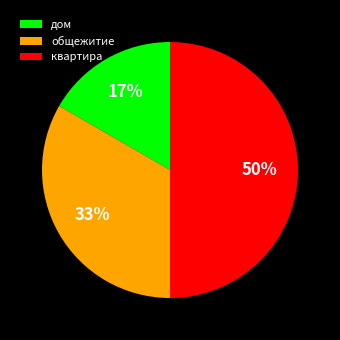

True or false: общежитие accounts for 48% of the total.

False